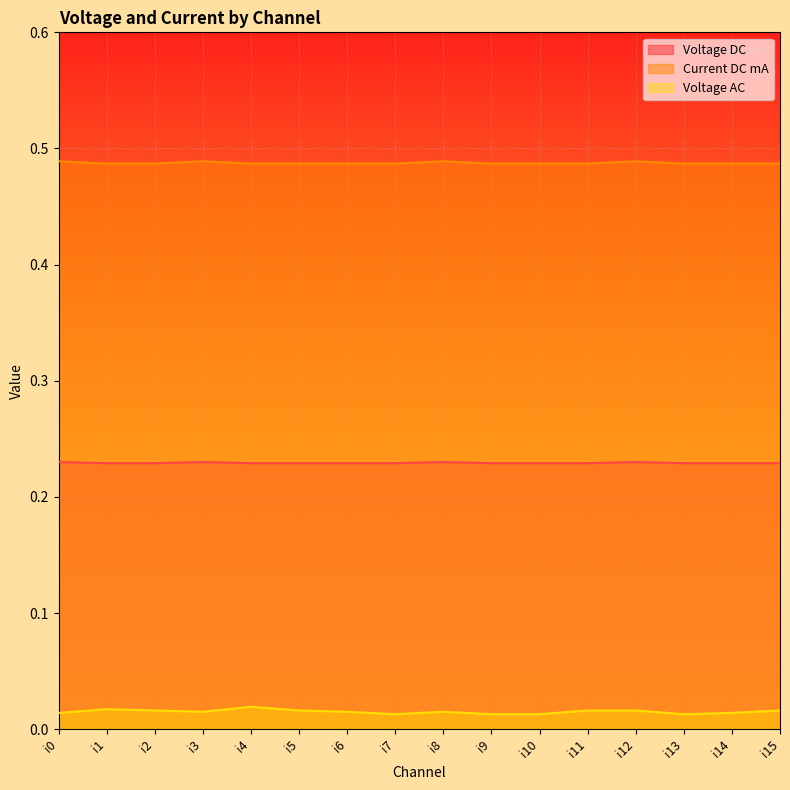

True or false: Voltage AC and Voltage DC cross at least once.

False